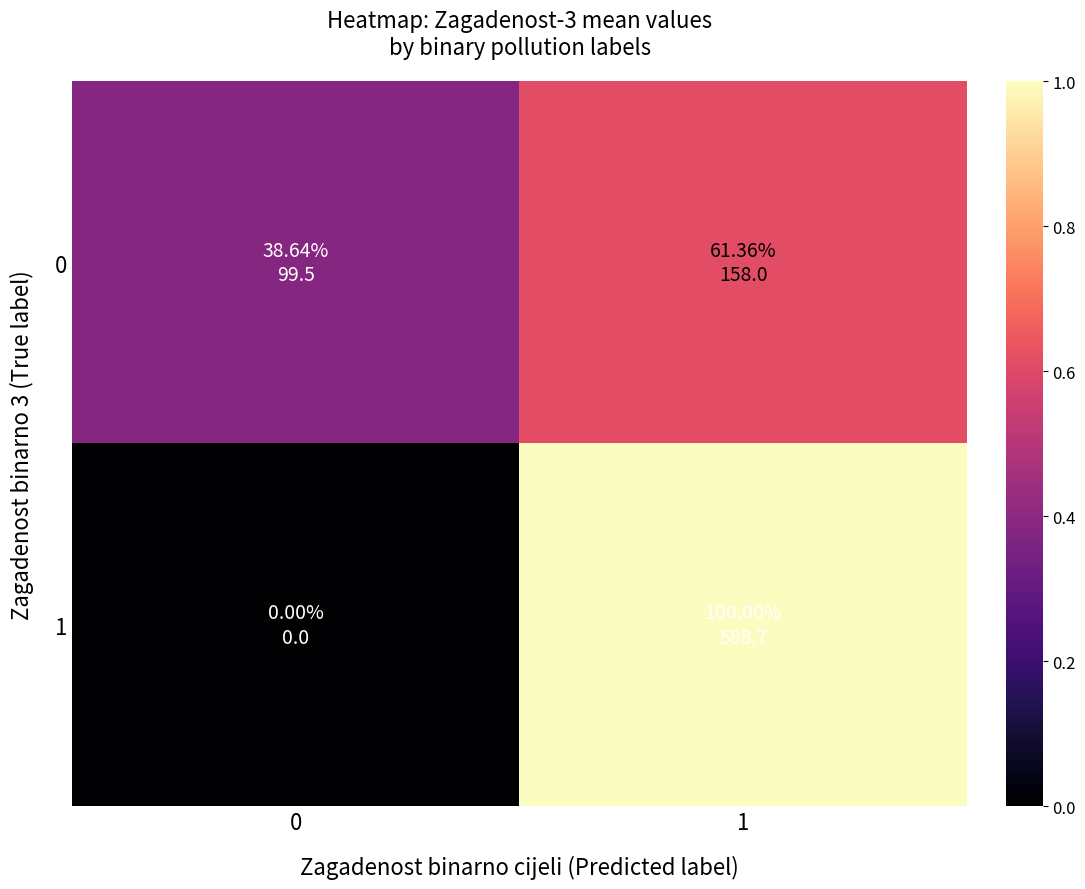

At how many categories does at least one series exceed 0?

2